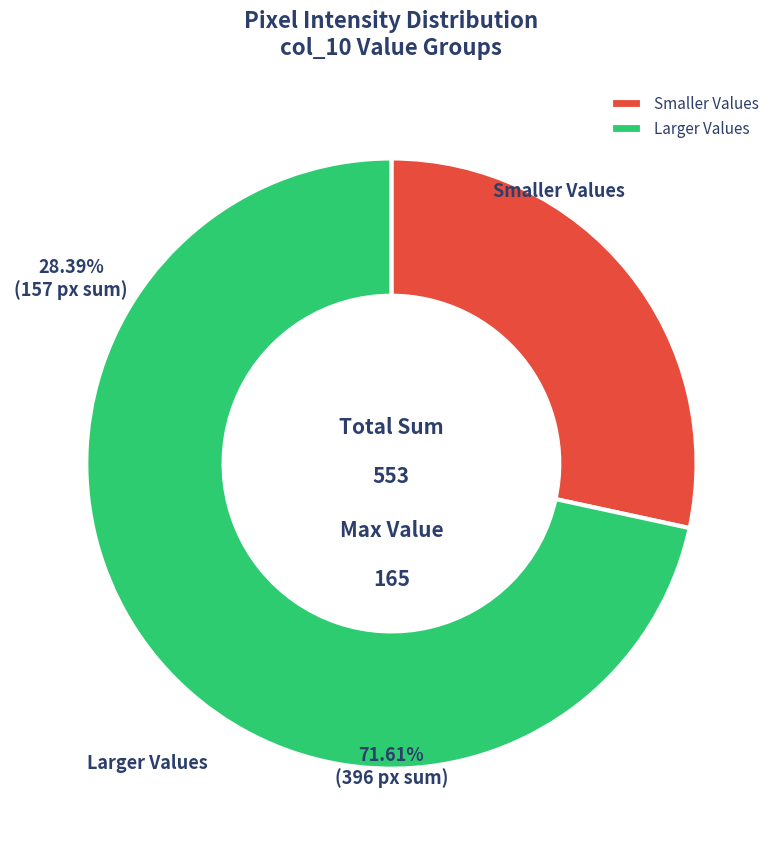

Rank the categories by value from lowest to highest.

Smaller Values, Larger Values